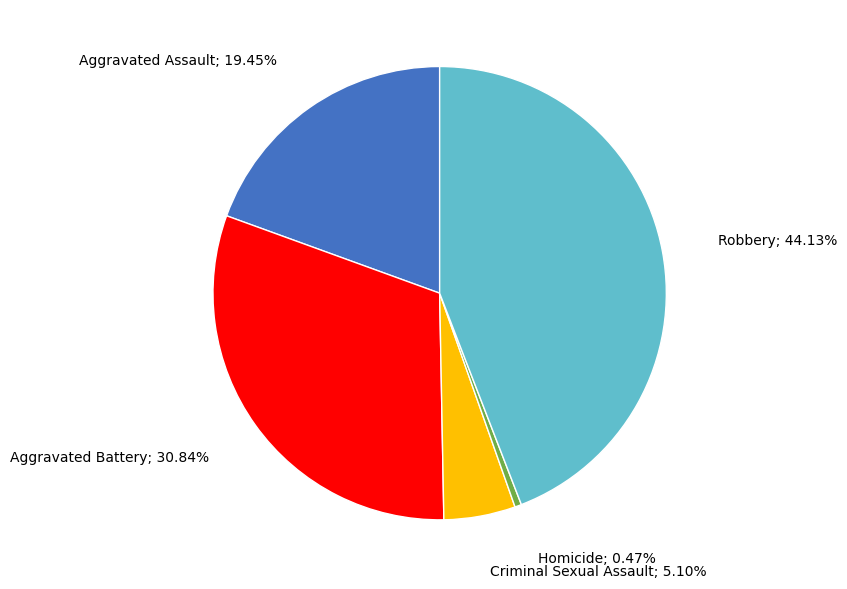

Does any single category account for the majority?

No